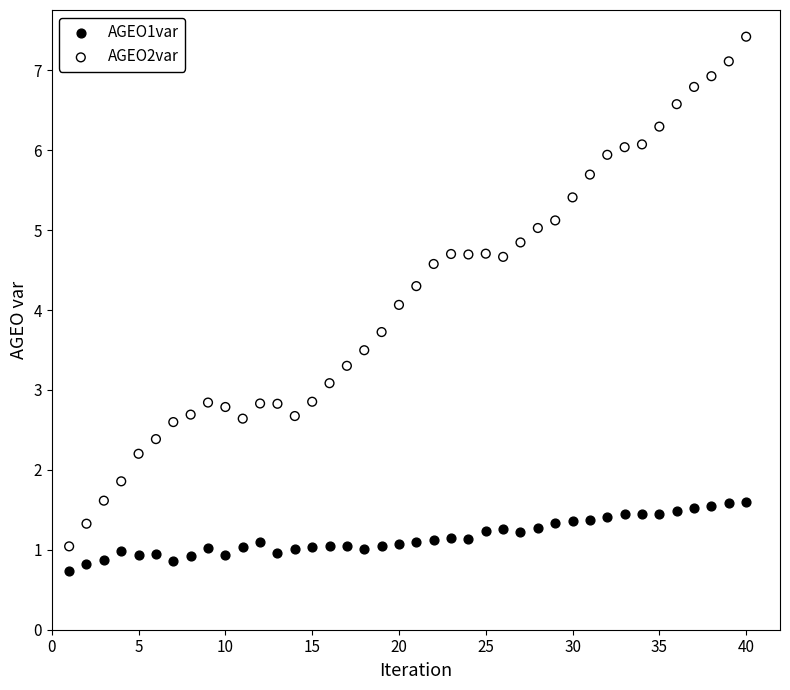

Which series contains the highest Y value?

AGEO2var